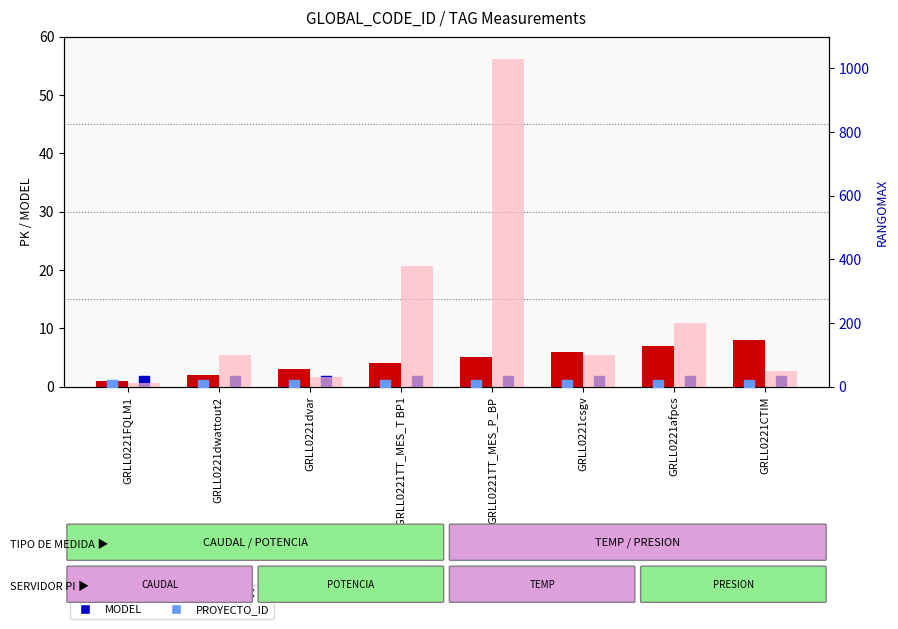

Which series has the widest spread of Y values?

RANGOMAX